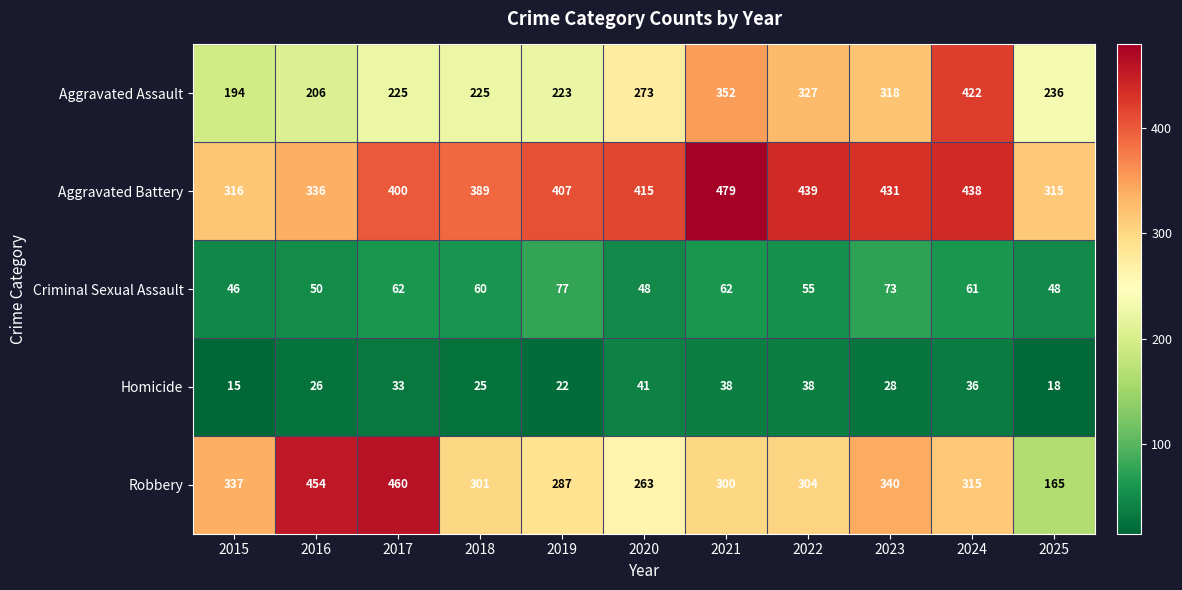

Where is Aggravated Assault nearest to the value 308?

2023